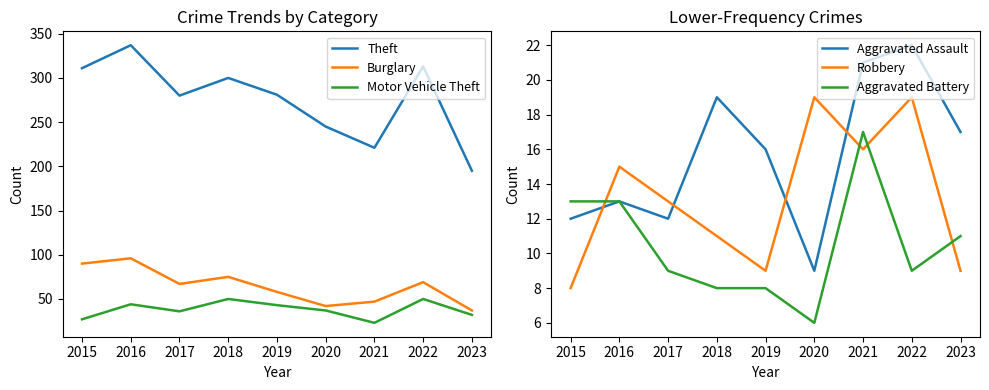

What is the lowest value of the Theft series?

195